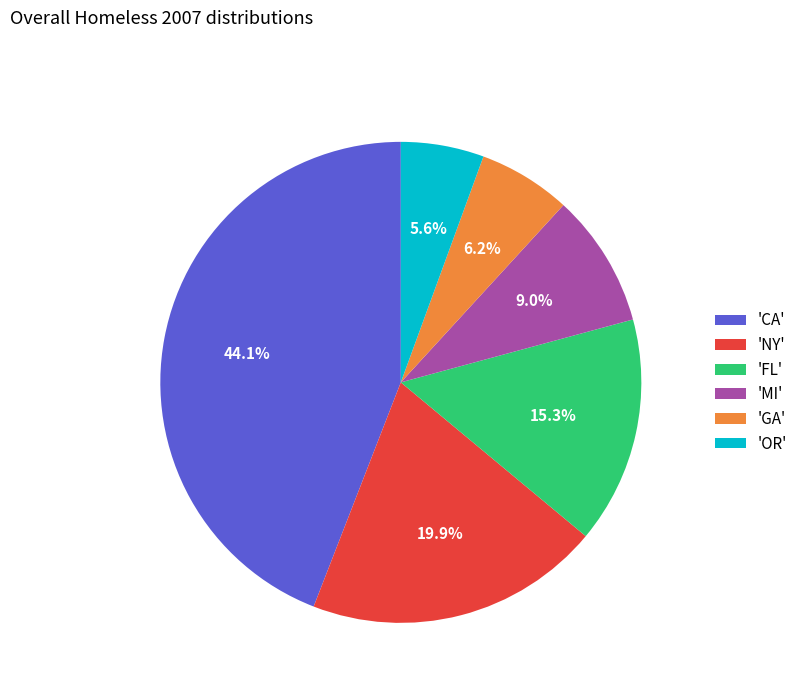

Does 'FL' account for over 50% of the chart?

No